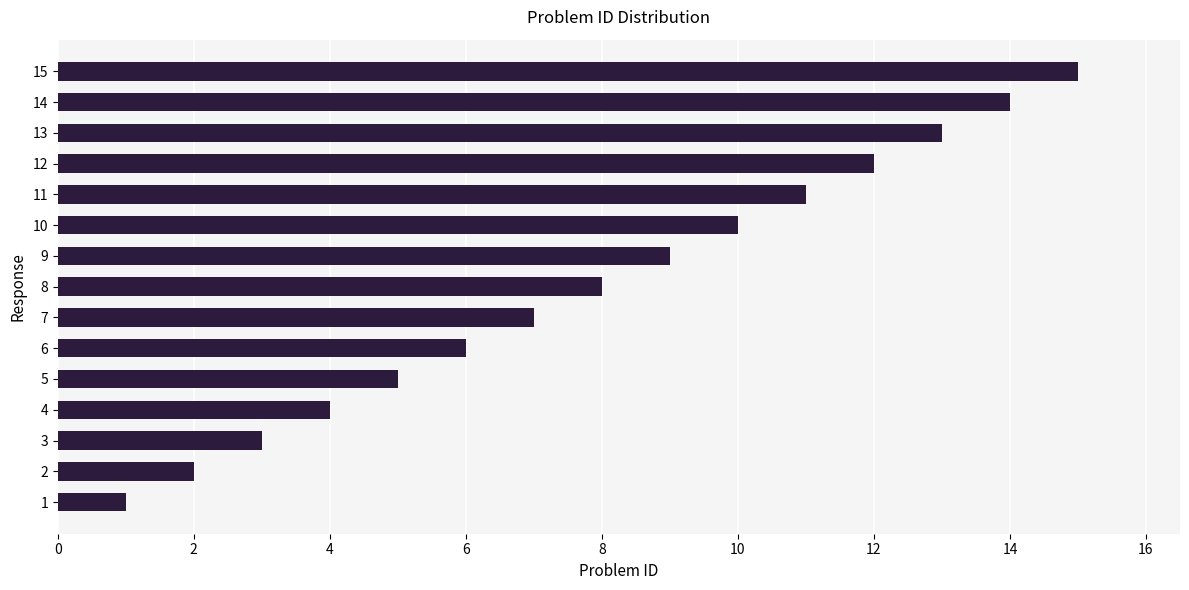

How many bars are there in total?

15